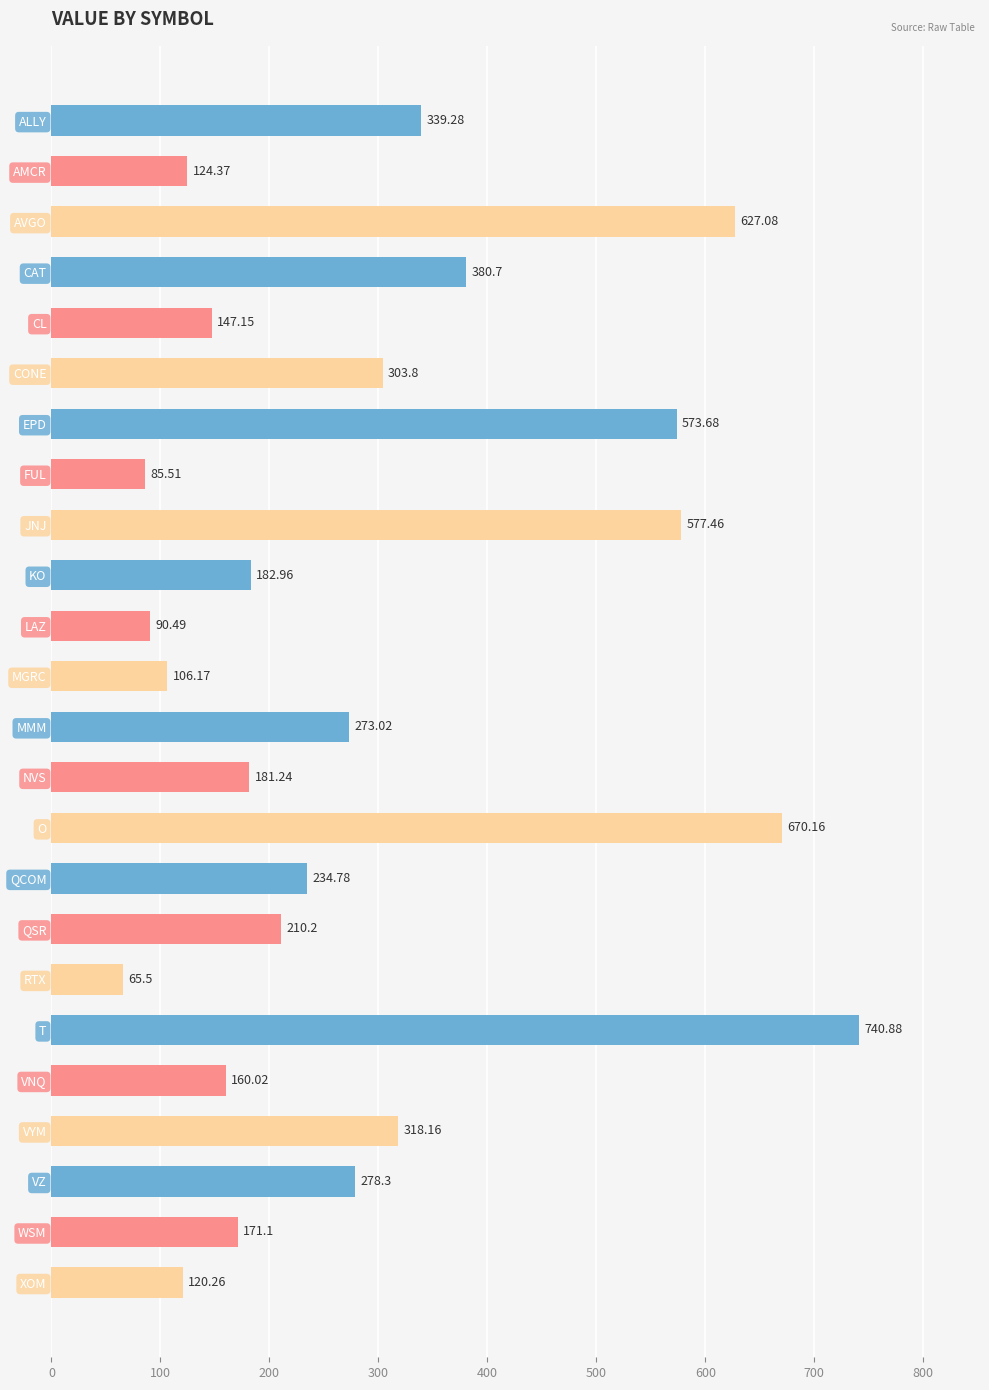

What is the label of the 8th bar from the bottom?

QSR